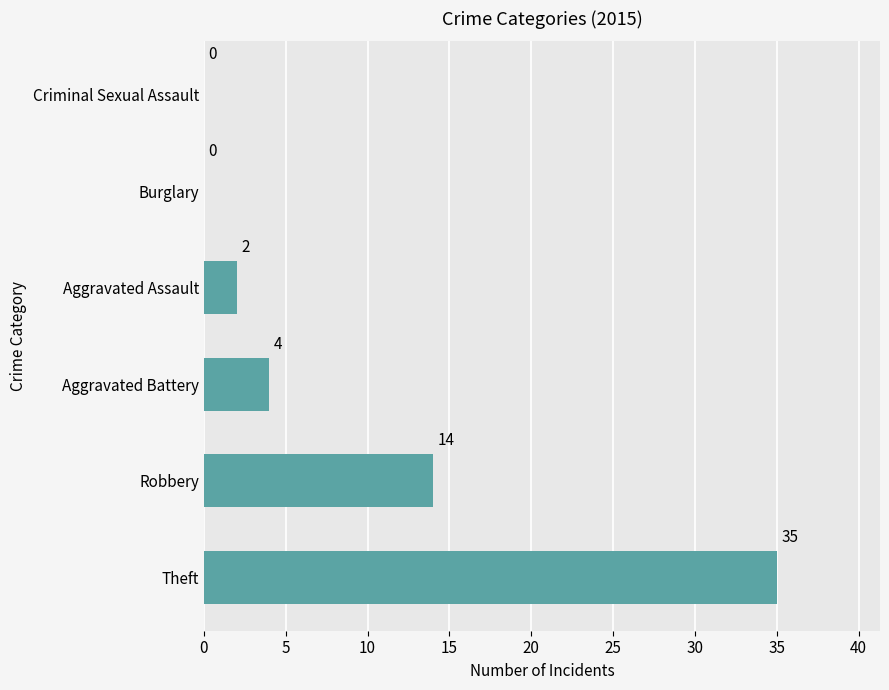

What is the sum of the values at Aggravated Battery and Criminal Sexual Assault?

4